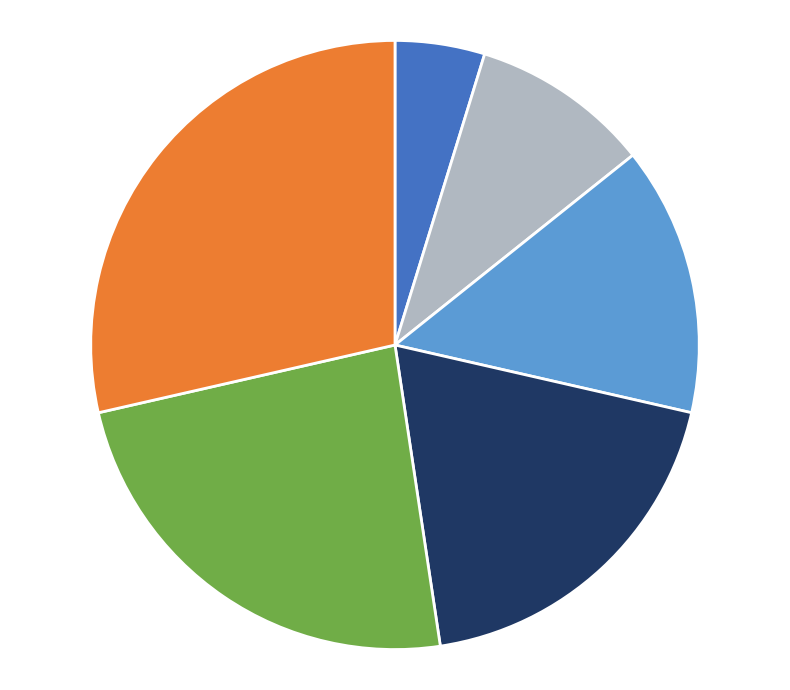

Is there a majority slice in this chart?

No